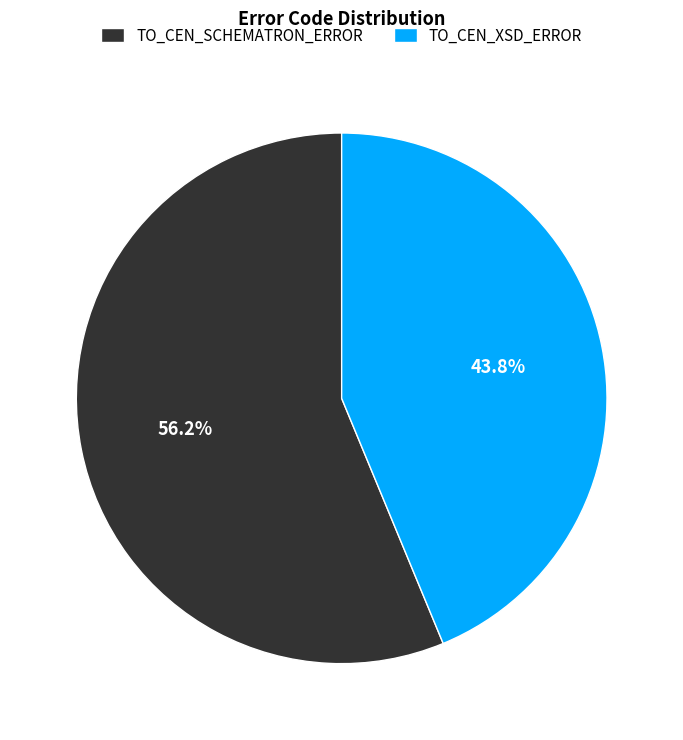

To the nearest percent, what percentage of the pie is TO_CEN_XSD_ERROR?

44%